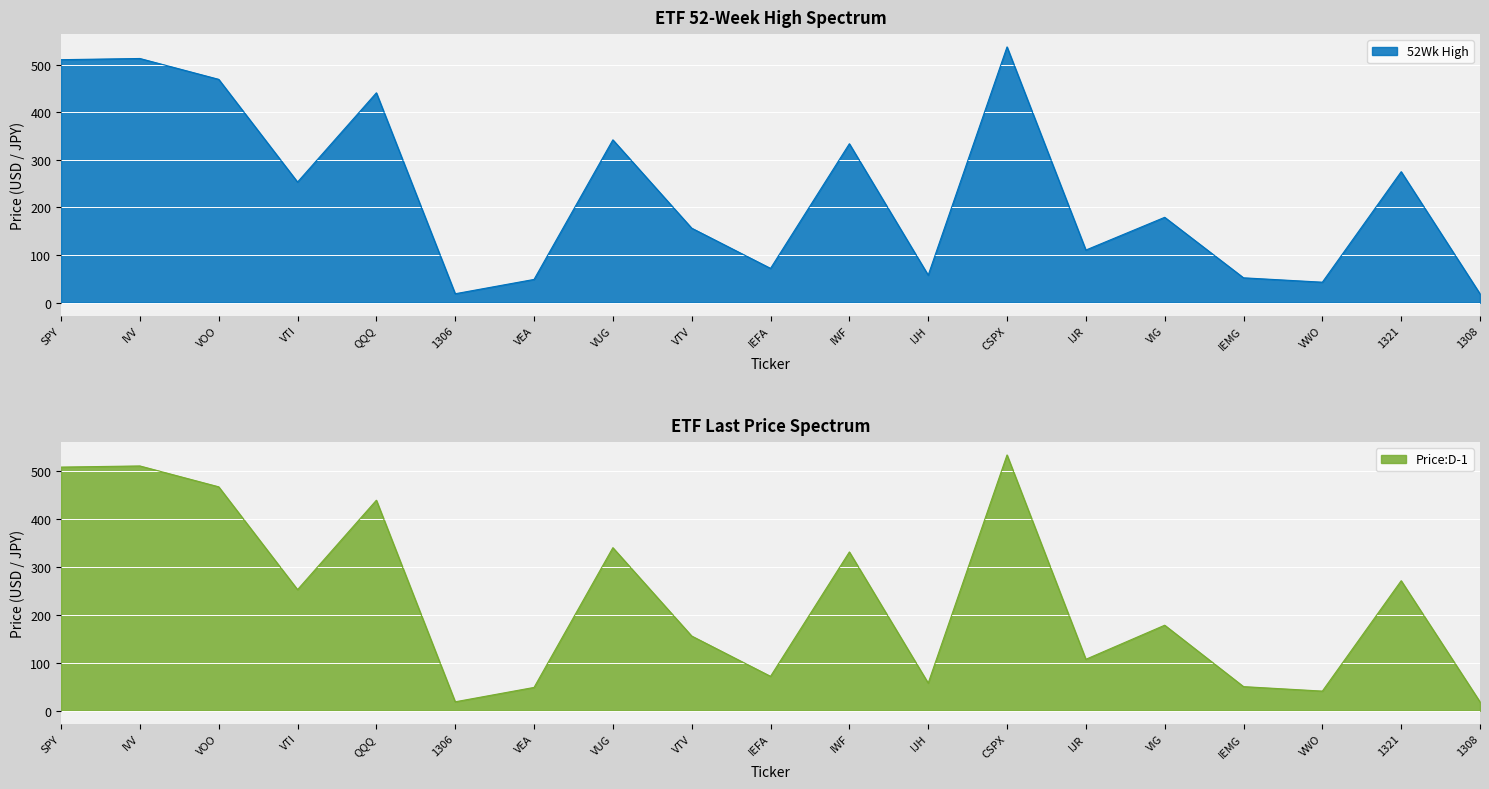

At which label does 52Wk High reach its minimum?

1308